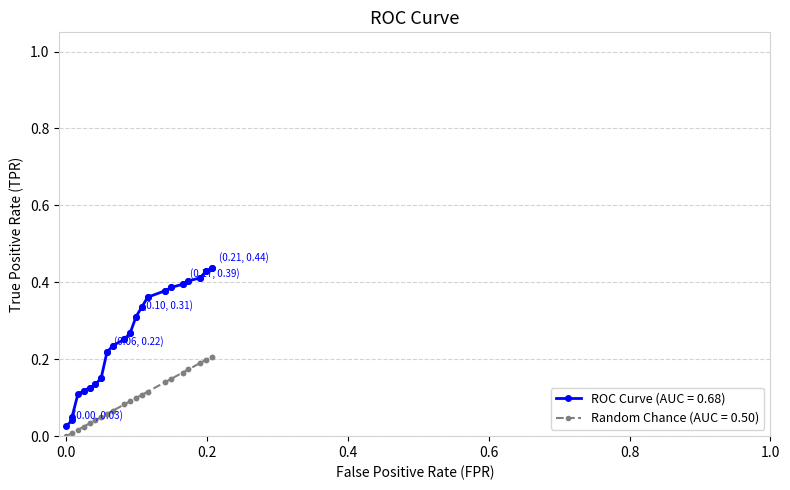

Rank the series by their average value, from highest to lowest.

ROC Curve (AUC = 0.68), Random Chance